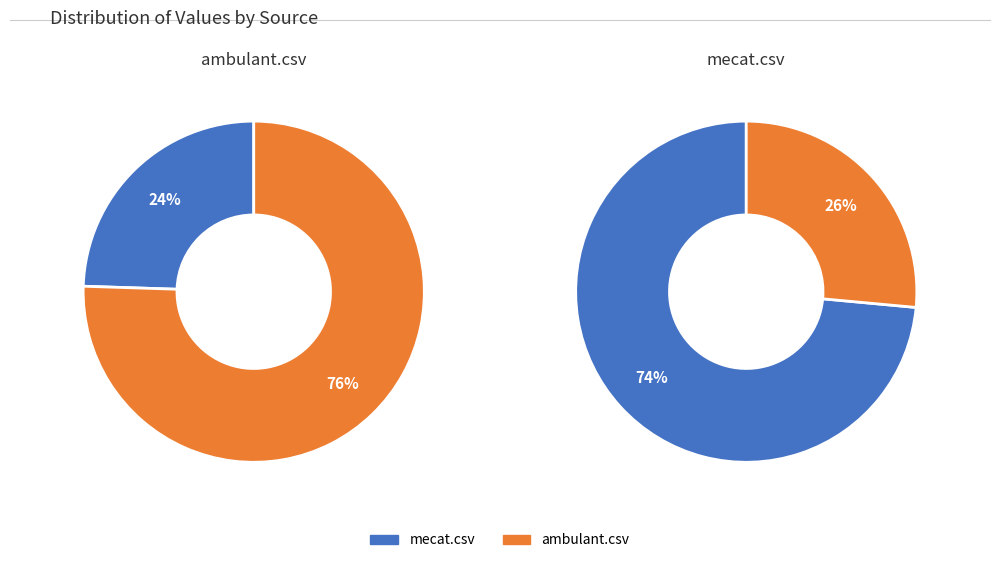

Rank the series by their average value, from highest to lowest.

mecat.csv, ambulant.csv